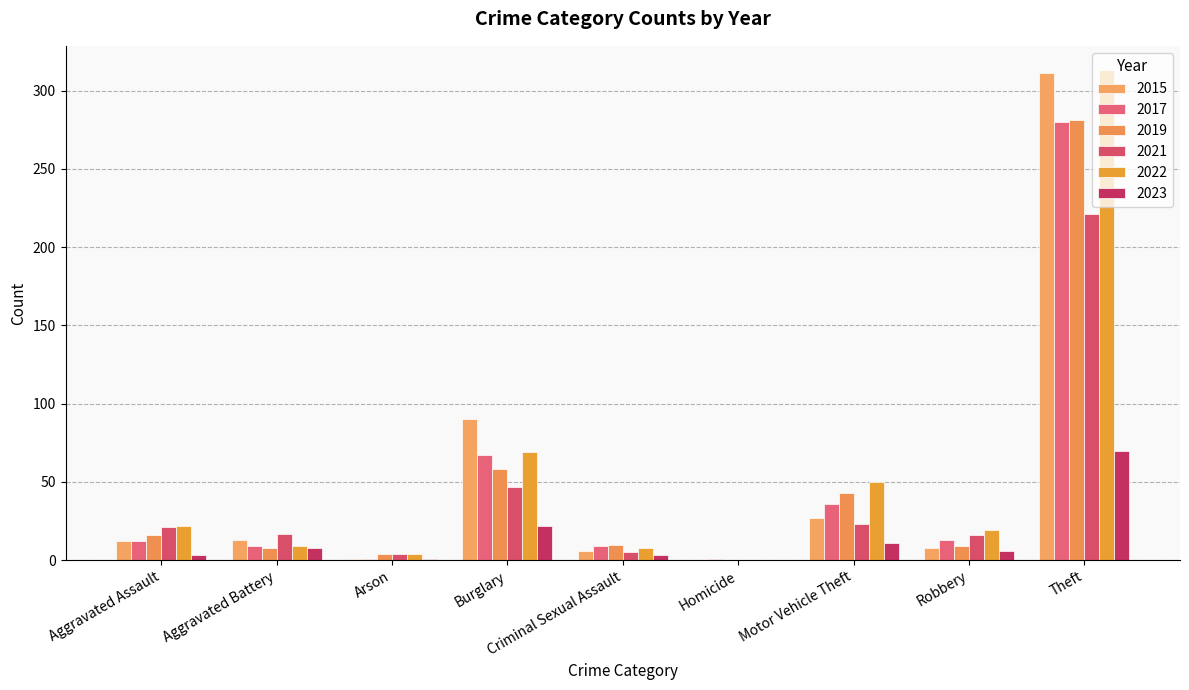

Rank the series at Robbery from highest to lowest value.

2022, 2021, 2017, 2019, 2015, 2023